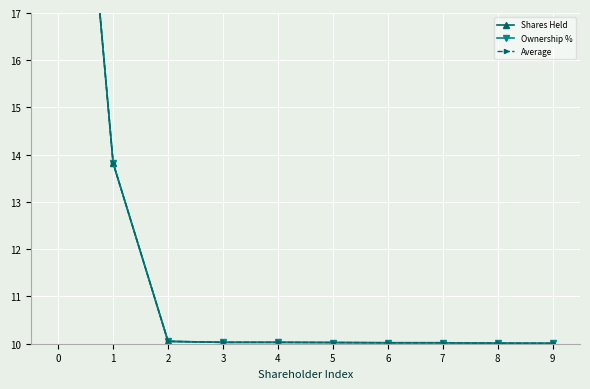

Which label corresponds to the smallest value in the chart?

9